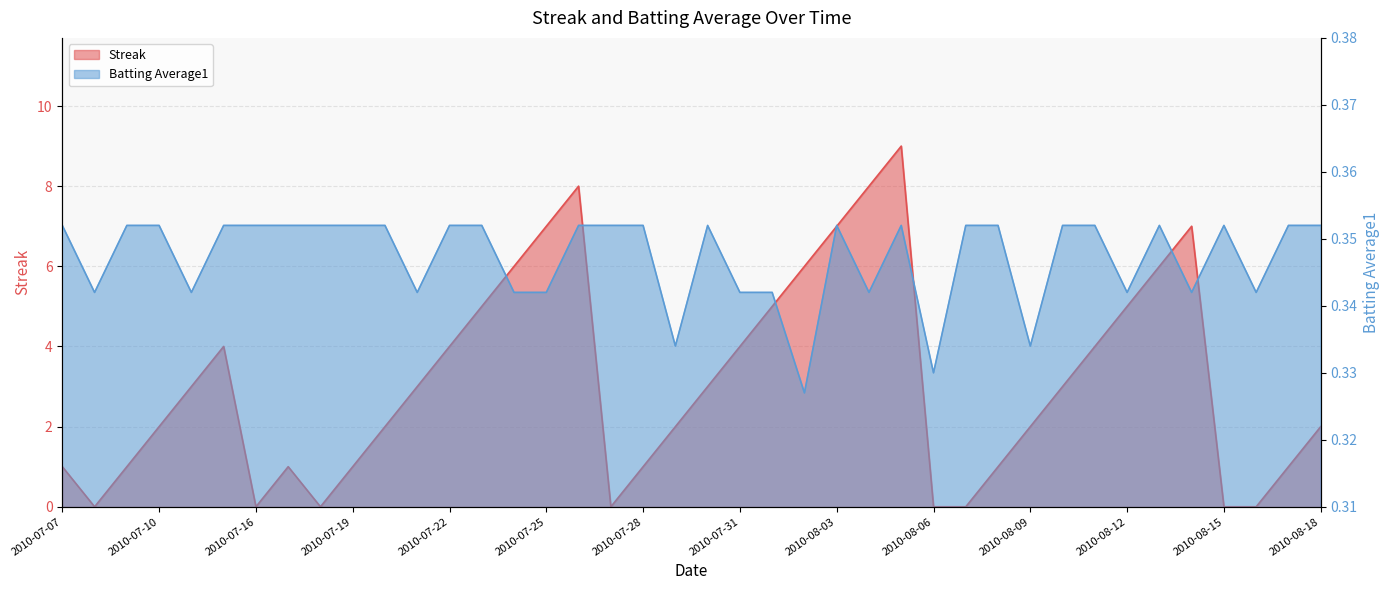

List the series in order of their peak value, highest first.

Streak, Batting Average1